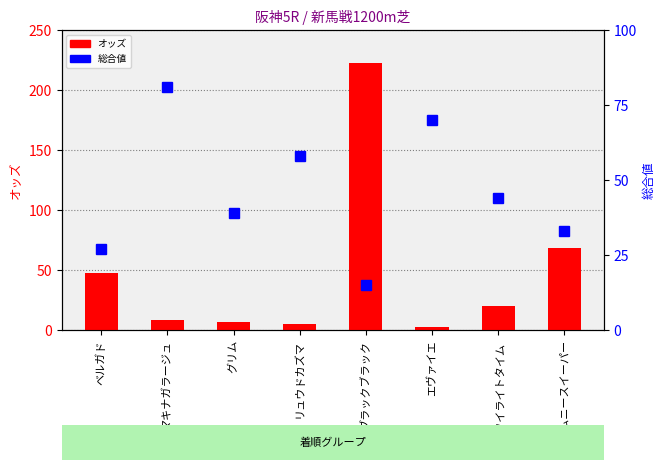

Between ベルガド and マキナガラージュ, which is larger?

ベルガド